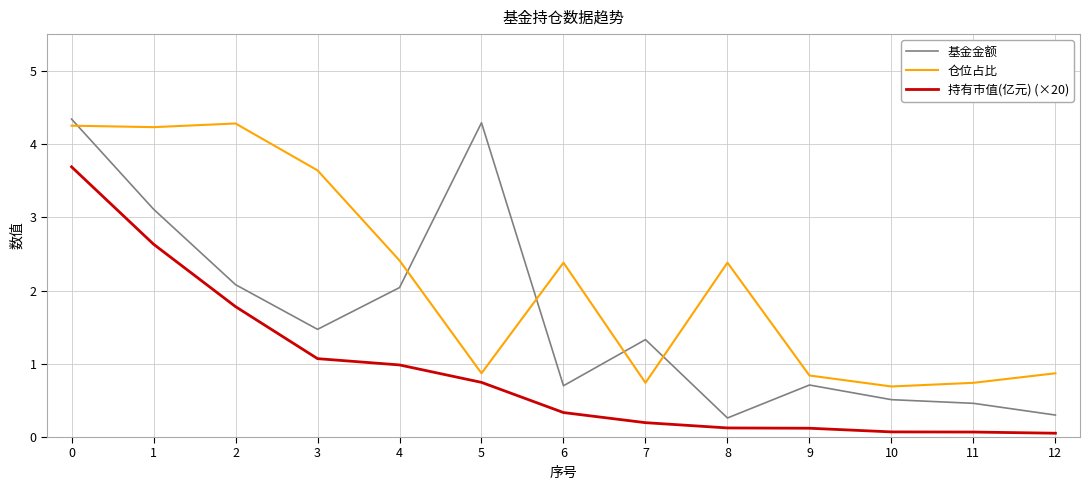

What is the sum of all 仓位占比 values?

28.3